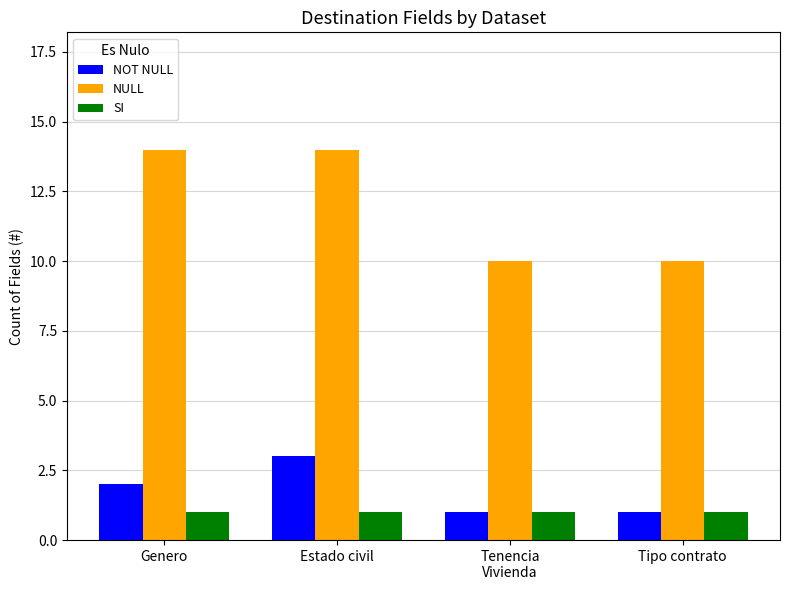

Count the number of categories in the chart.

4